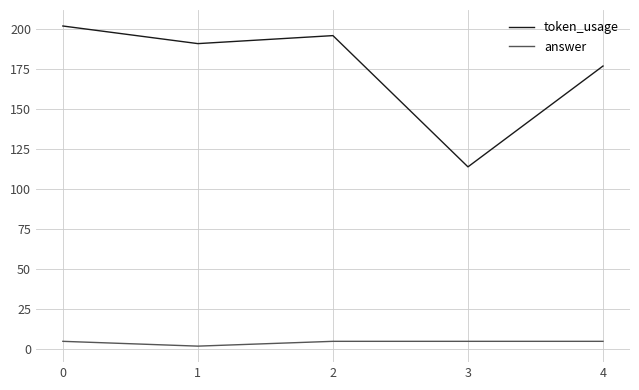

Which series has the largest total across all categories?

token_usage